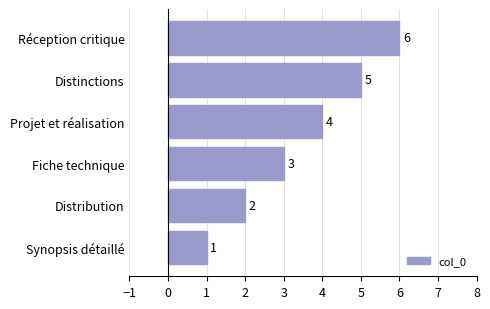

What is the smallest value displayed?

1